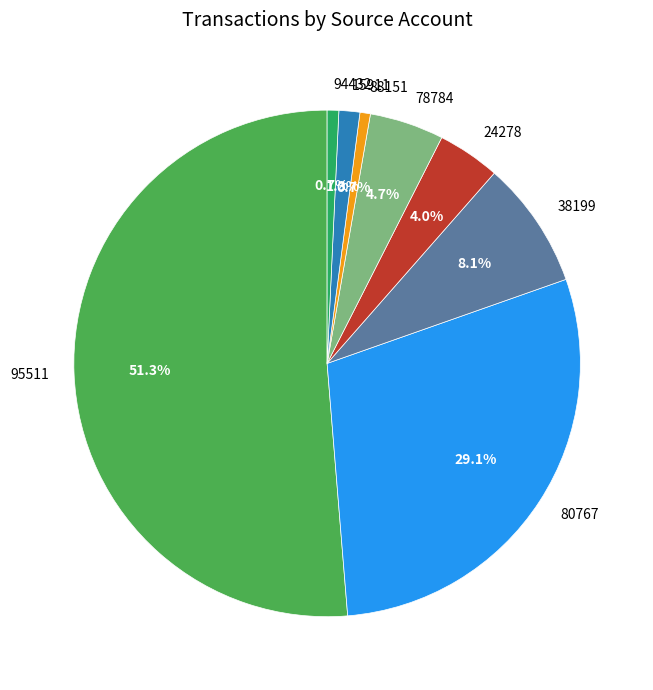

Which slice is the largest?

95511